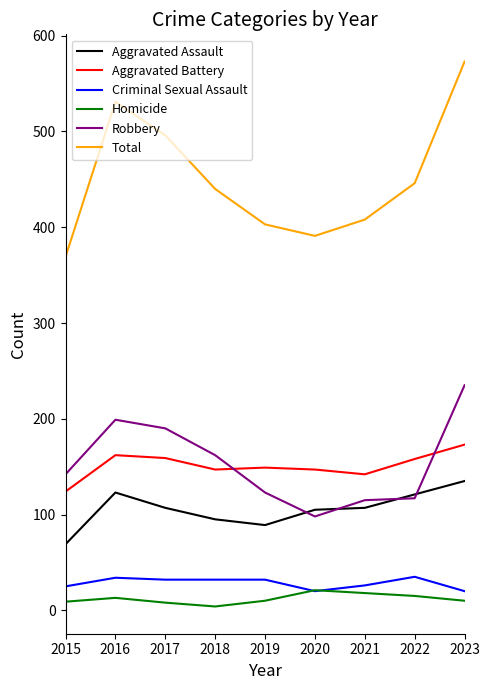

What is the smallest value displayed?

4